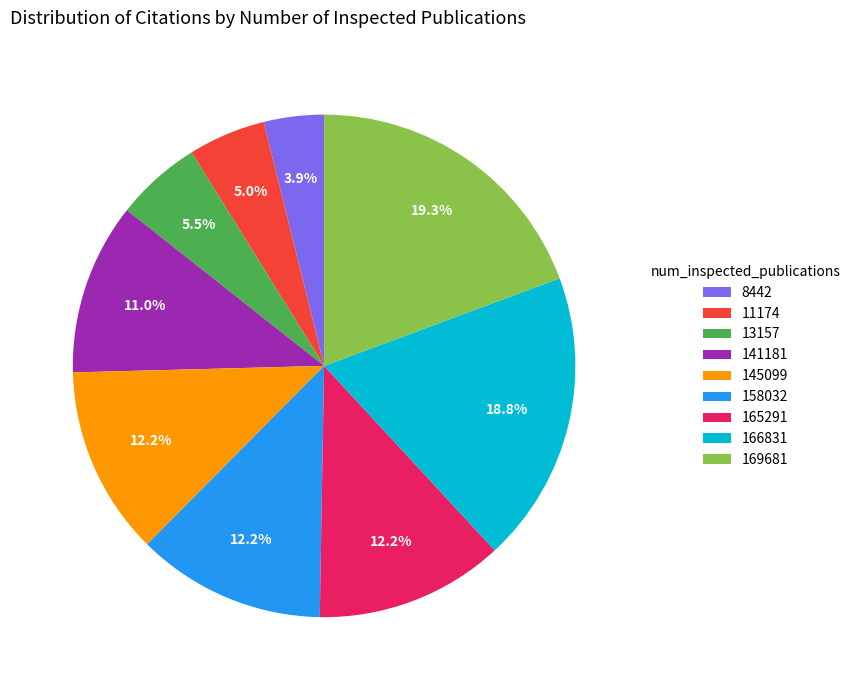

To the nearest percent, what is the combined percentage of 145099 and 158032?

24%